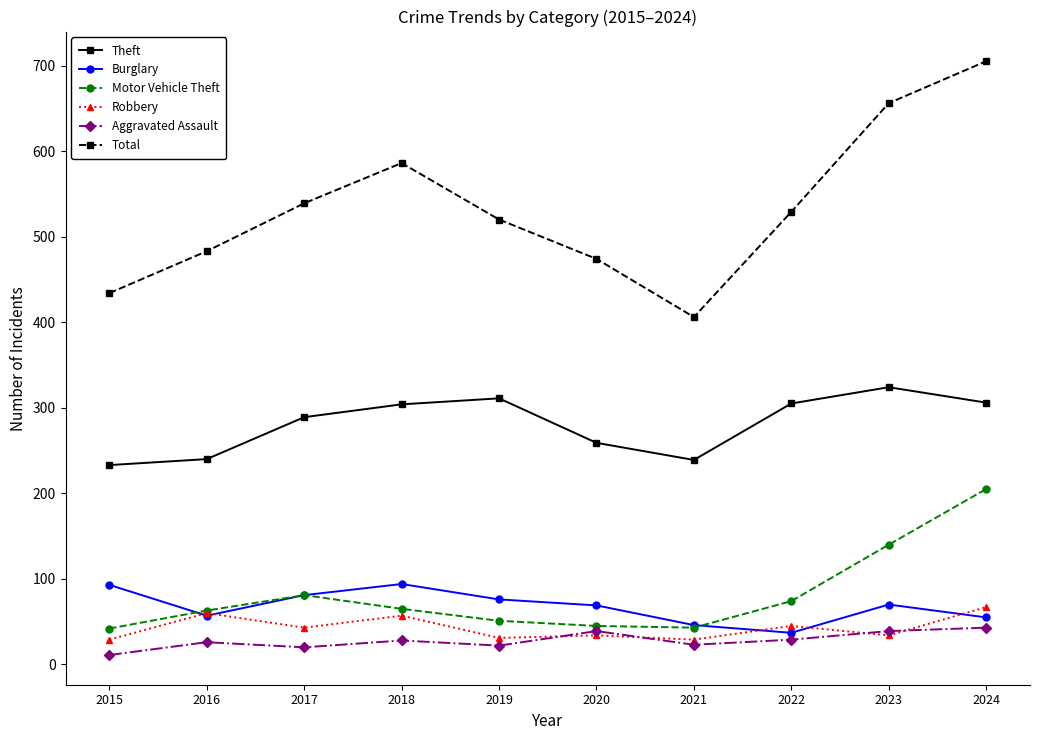

How many lines are shown in the chart?

6